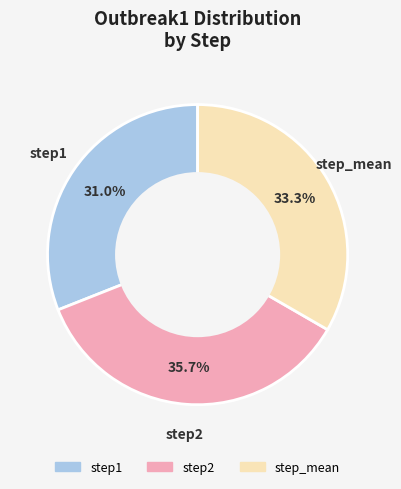

Between step2 and step_mean, which is larger?

step2